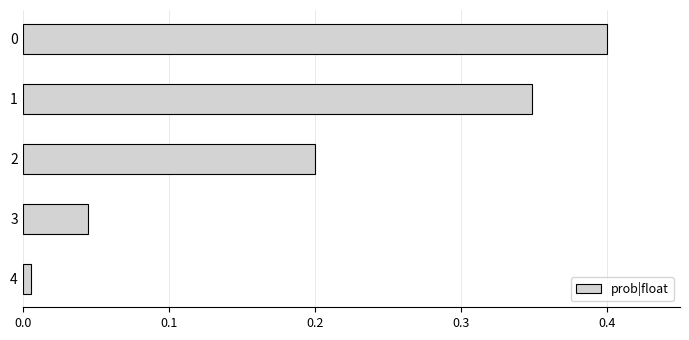

Is it true that the value at 0 is 0.1?

False